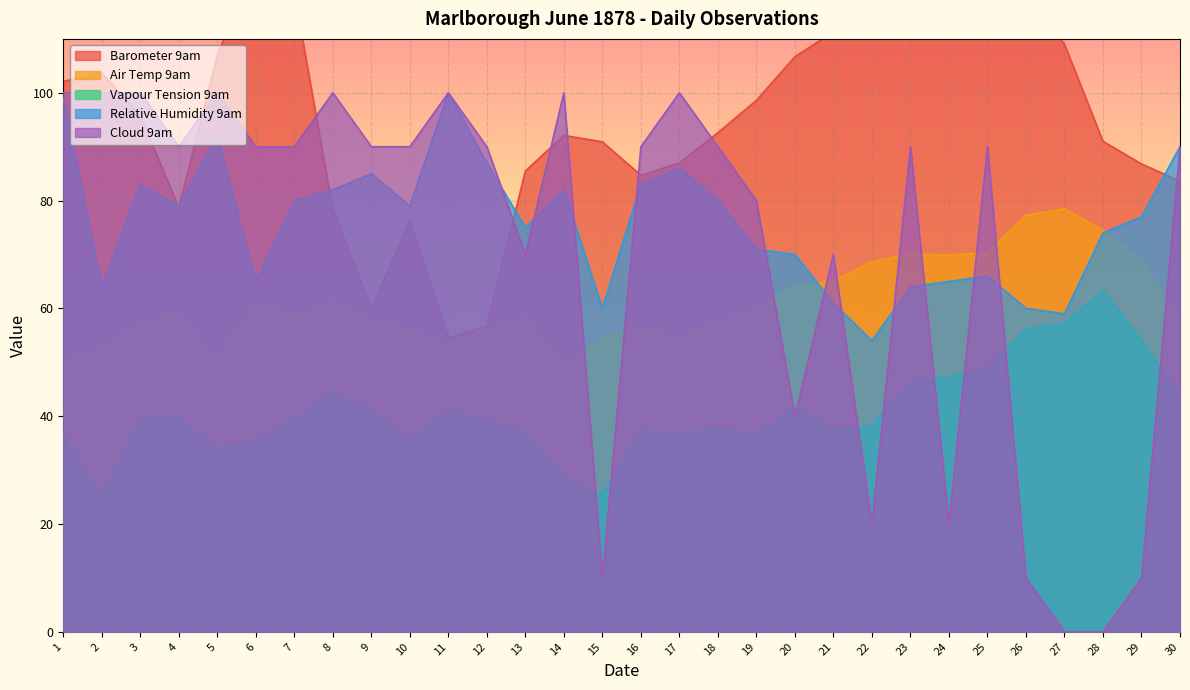

What is the sum of the Vapour Tension 9am values at 23 and 27?

103.7